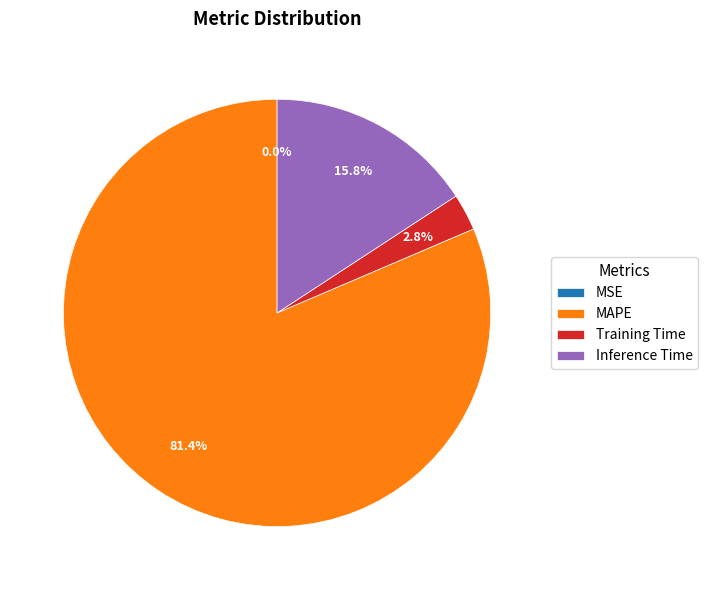

Which slice represents more than half of the pie?

MAPE